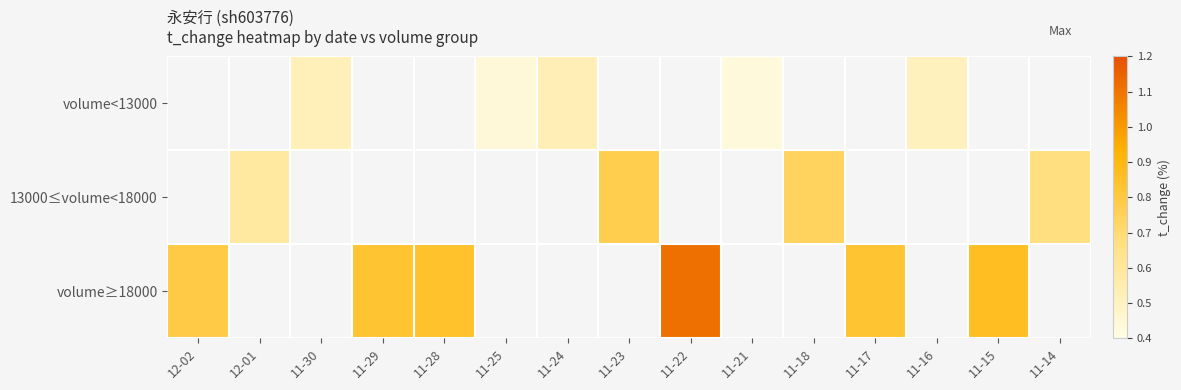

Which series has the widest spread of values?

volume≥18000